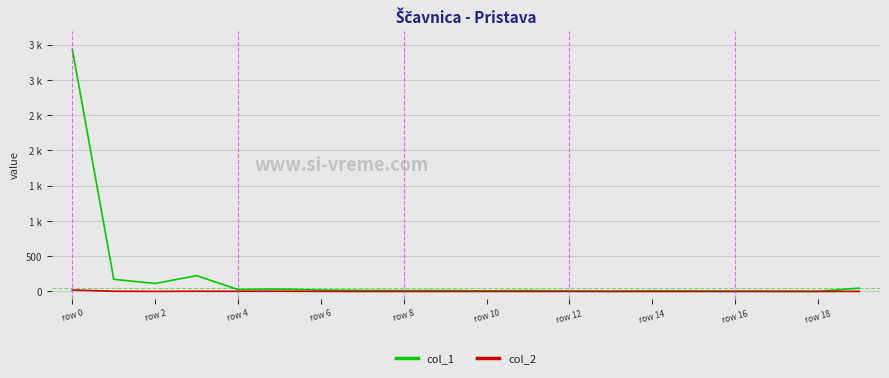

Is this an area chart (filled region under the line)?

No